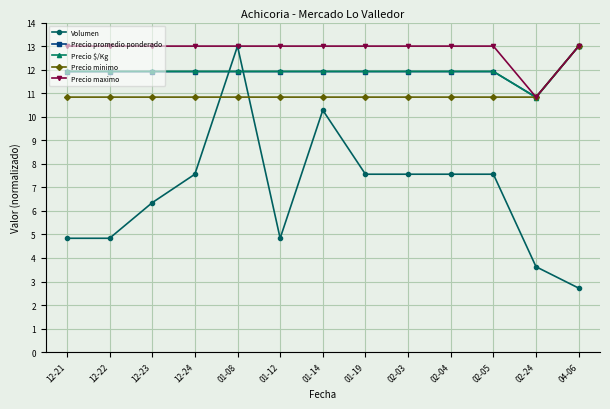

Which series ends up on top after the final intersection of Volumen and Precio minimo?

Precio minimo